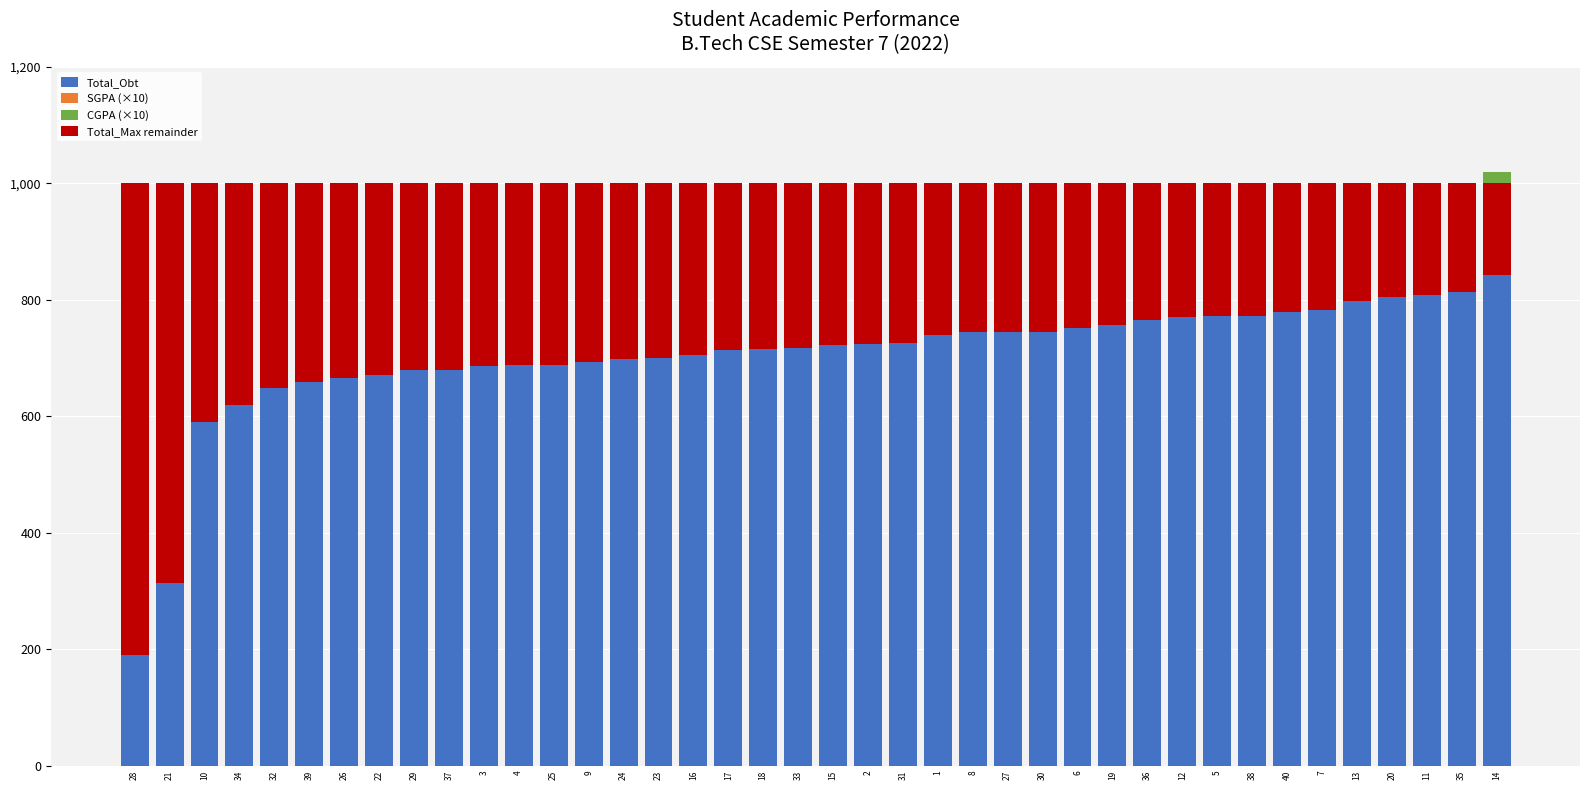

What is the difference between the highest and lowest values at 15?

644.5